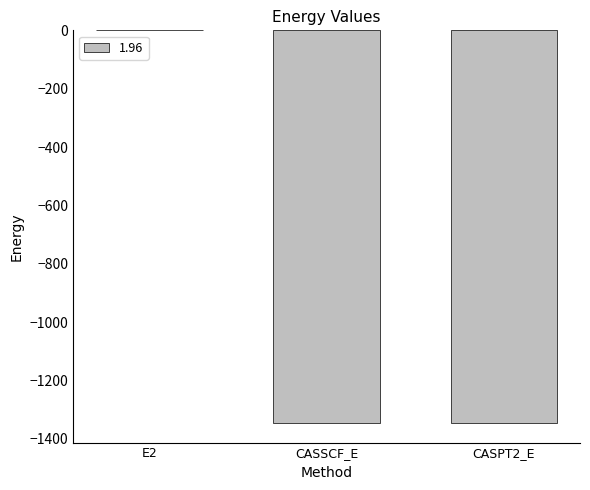

Count the number of data series in this chart.

1